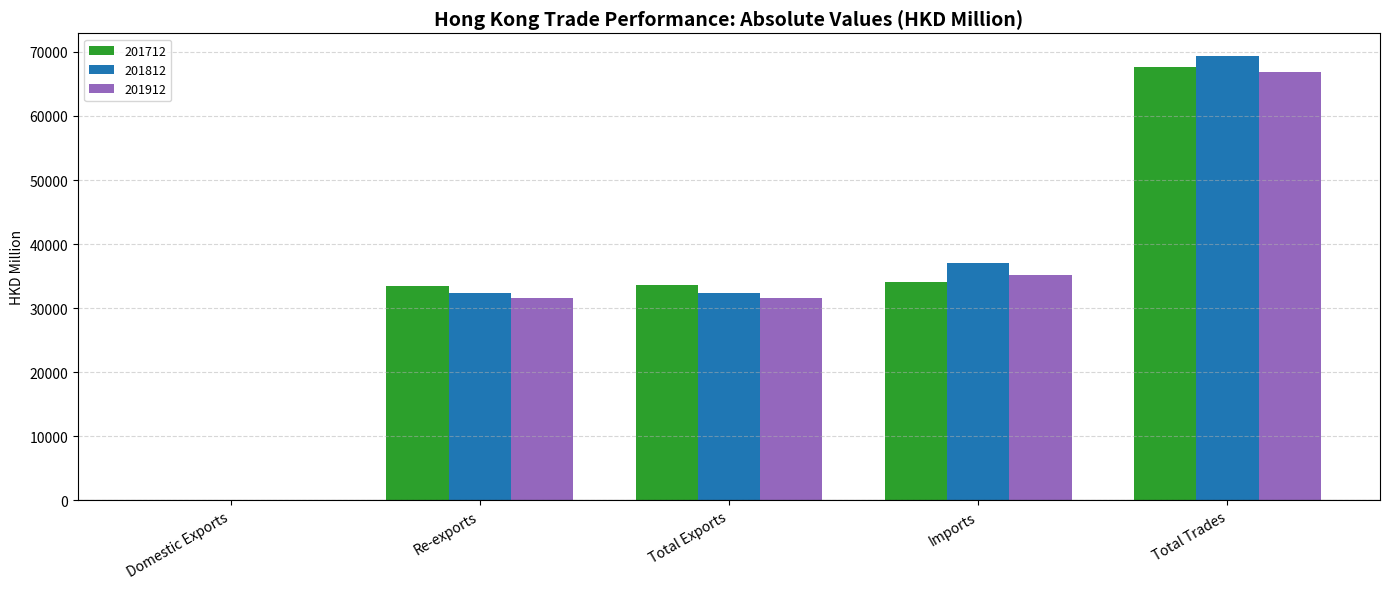

The value of 201712 at Re-exports is 21120.2. True or false?

False